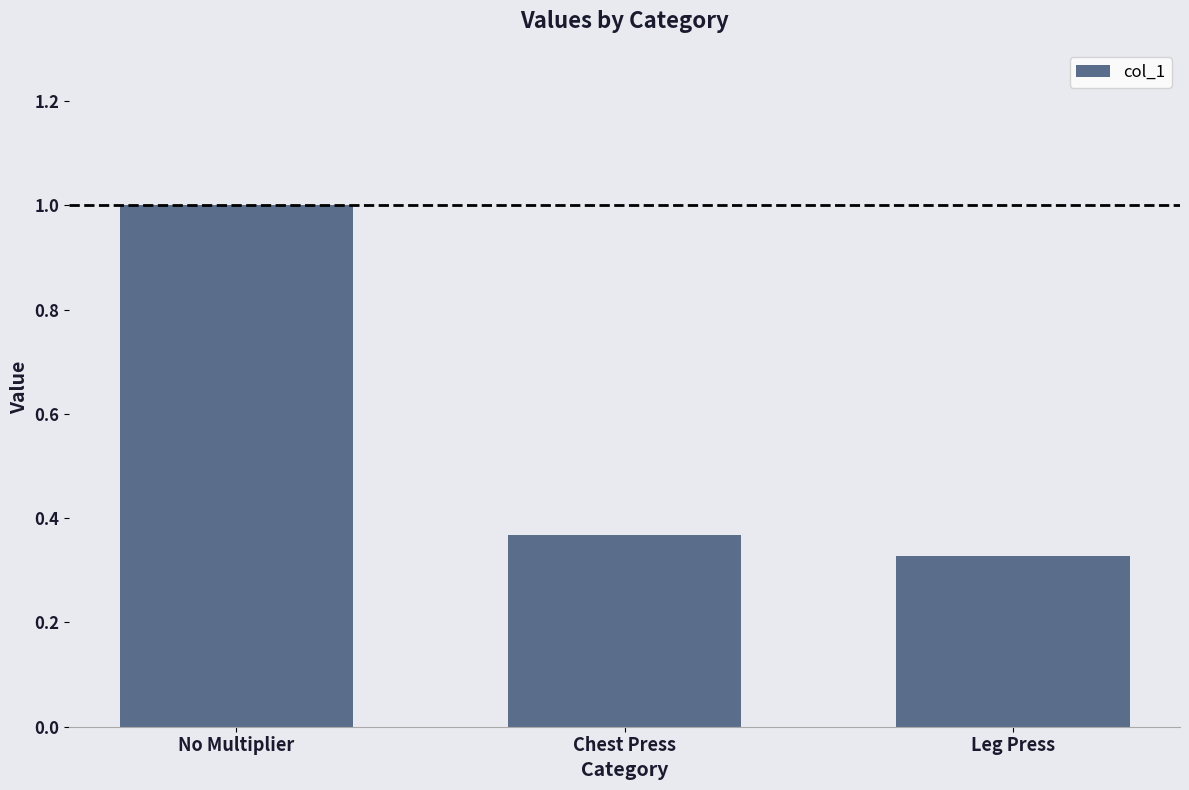

How many series are shown in this chart?

1